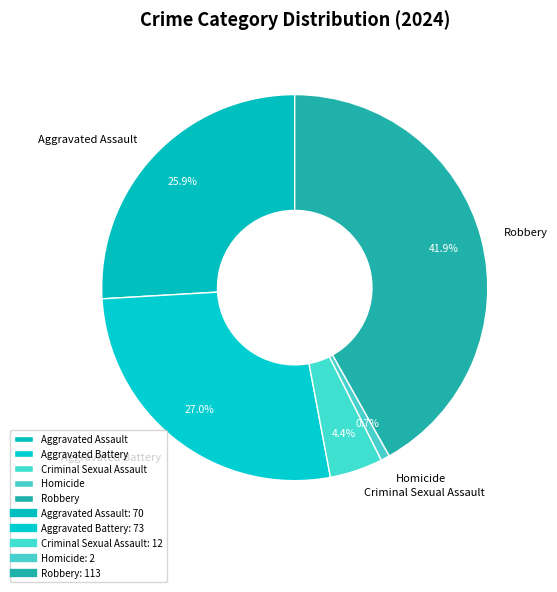

Does any single category account for the majority?

No